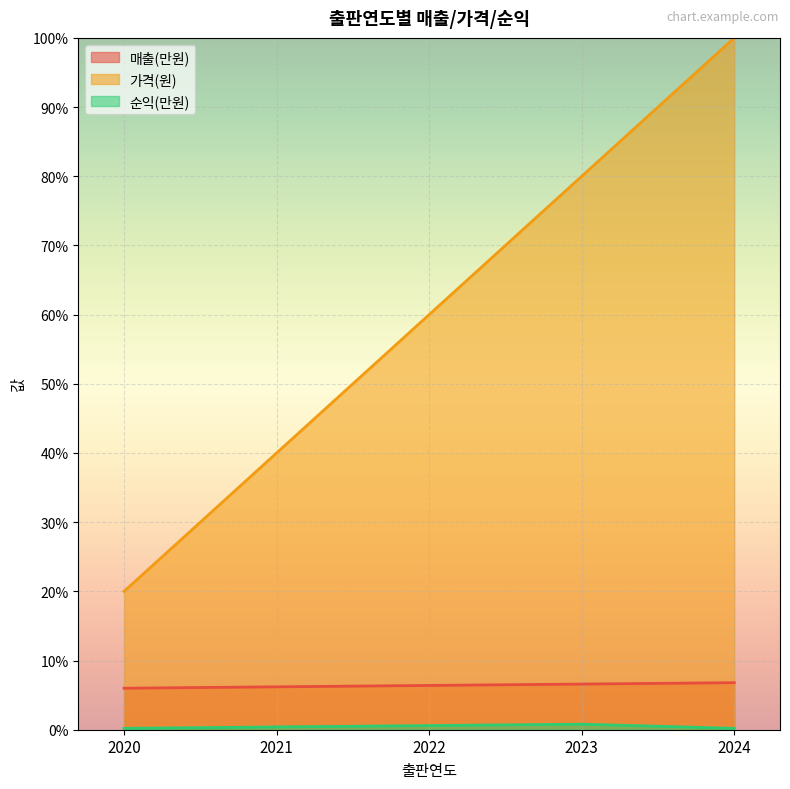

What is the approximate value of 가격(원) at 2020?

20.0